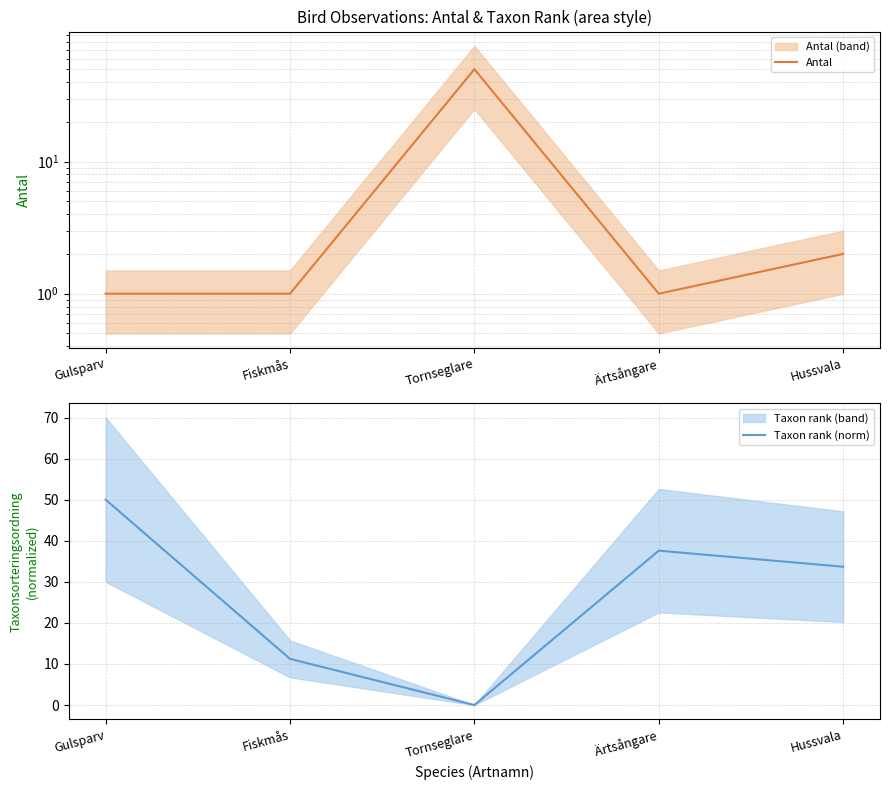

Reading right to left, extract all data points from this chart.

Antal: 2.0	1.0	50.0	1.0	1.0
Taxon rank (norm): 33.7	37.6	0.0	11.2	50.0